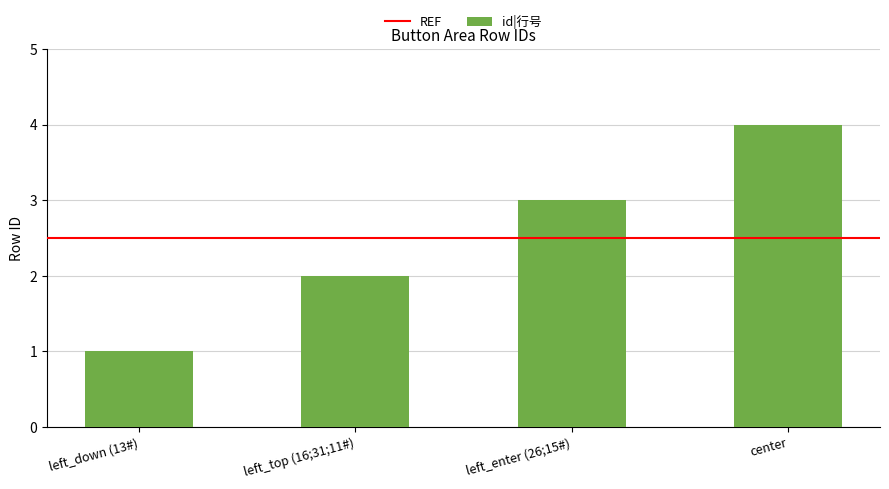

Where is the data nearest to the value 2?

left_top (16;31;11#)